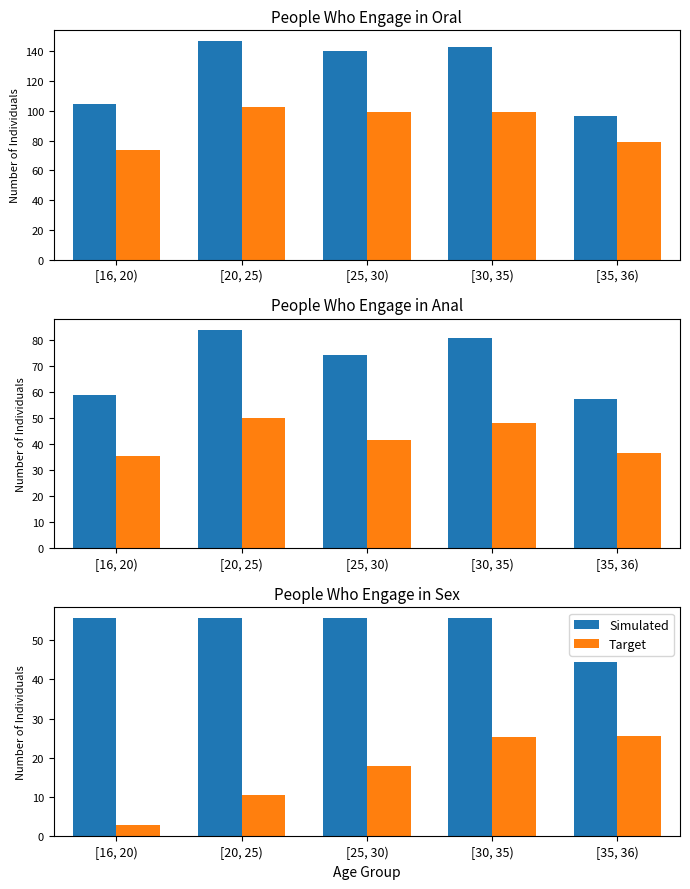

What is the difference between the Simulated values at [35, 36) and [25, 30)?

11.1